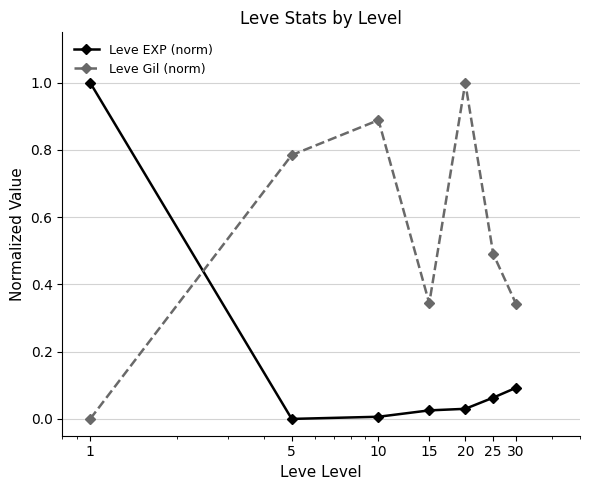

What are all the series names shown in the legend?

Leve EXP (norm), Leve Gil (norm)